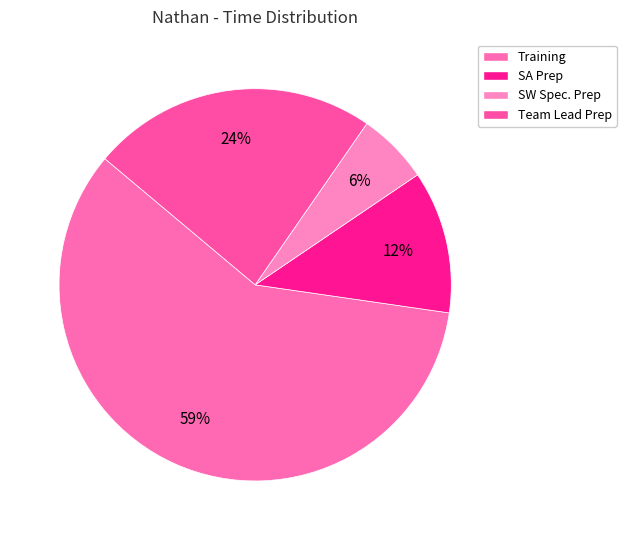

Which slice is the largest?

Training